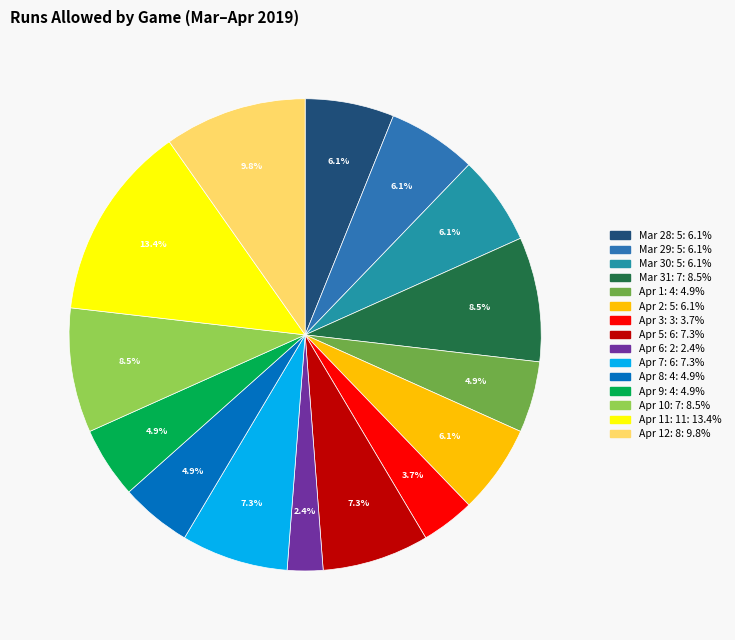

Count the number of slices in the pie.

15